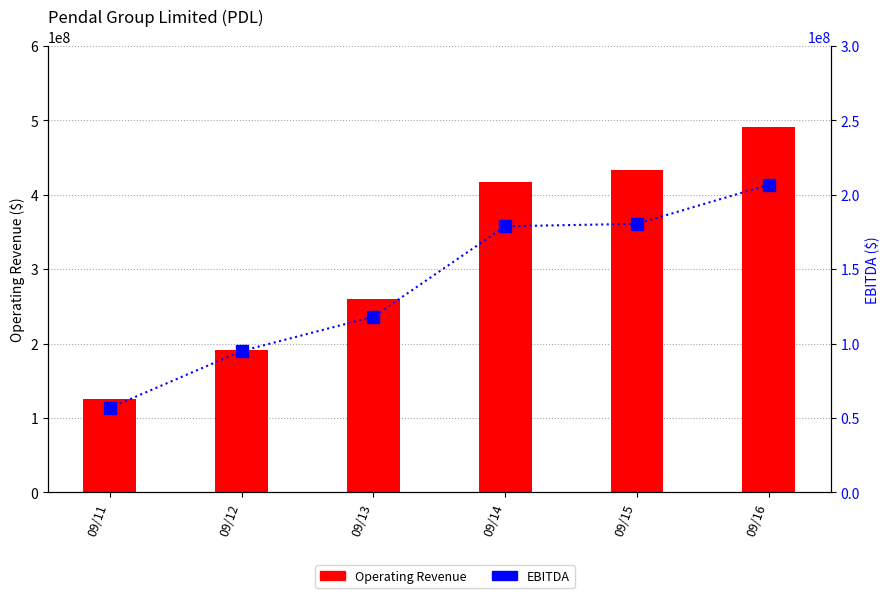

What is the total value across all series at 09/16?

697935000